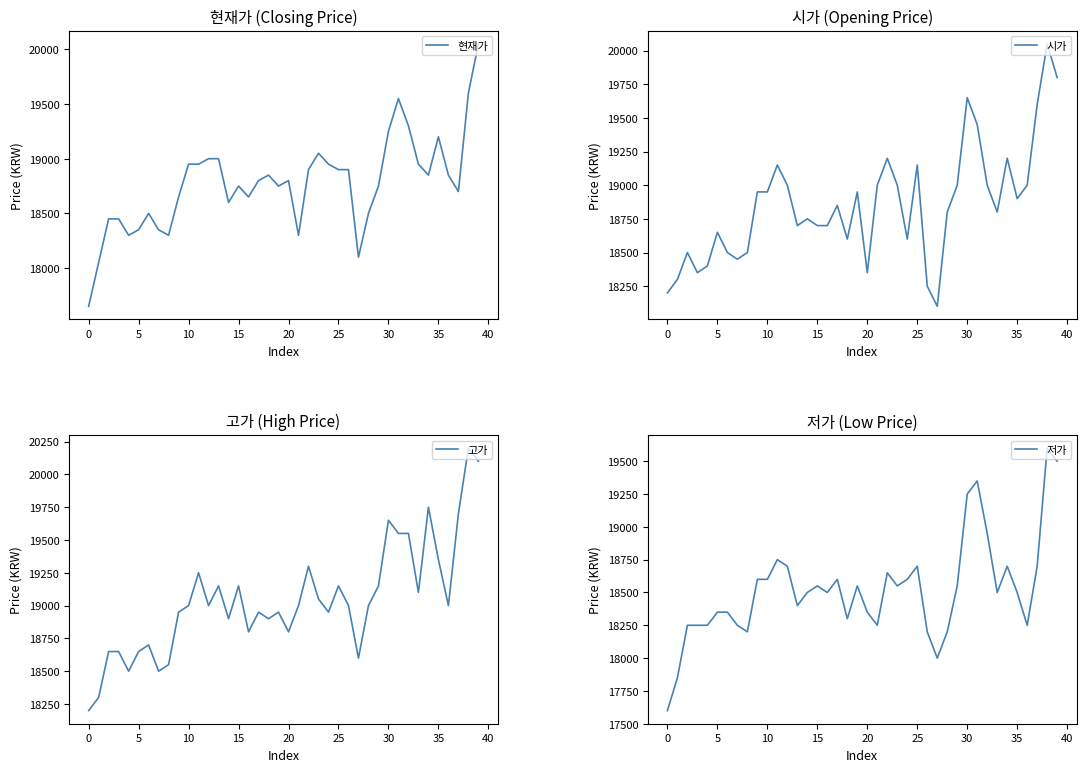

What is the highest value of the 현재가 series?

20050